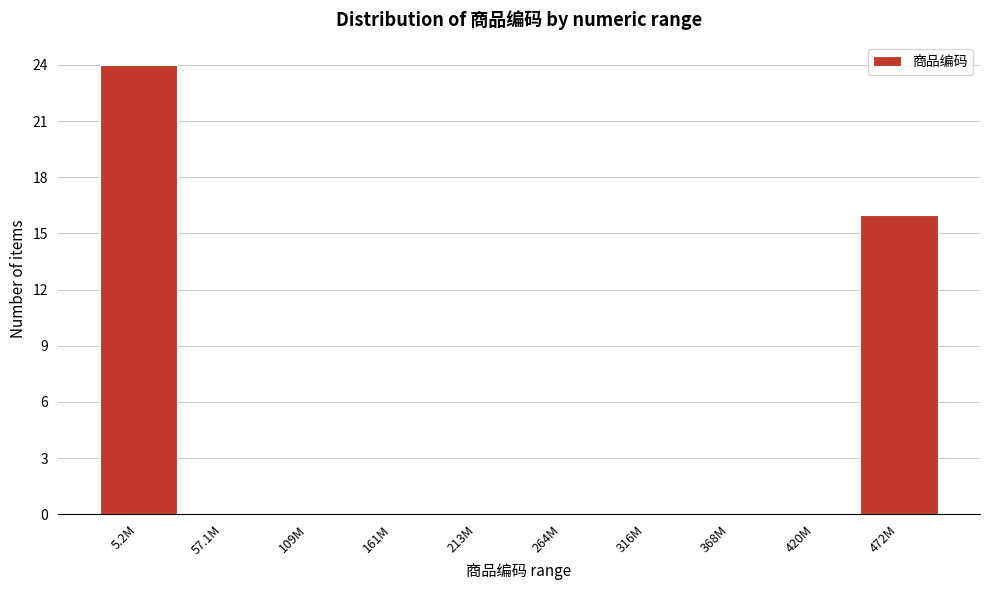

Reading left to right, what are all the values shown in this chart?

5.2M=24	57.1M=0	109M=0	161M=0	213M=0	264M=0	316M=0	368M=0	420M=0	472M=16